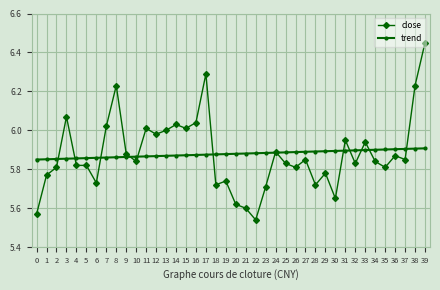

Rank the series by their maximum value, from highest to lowest.

close, trend